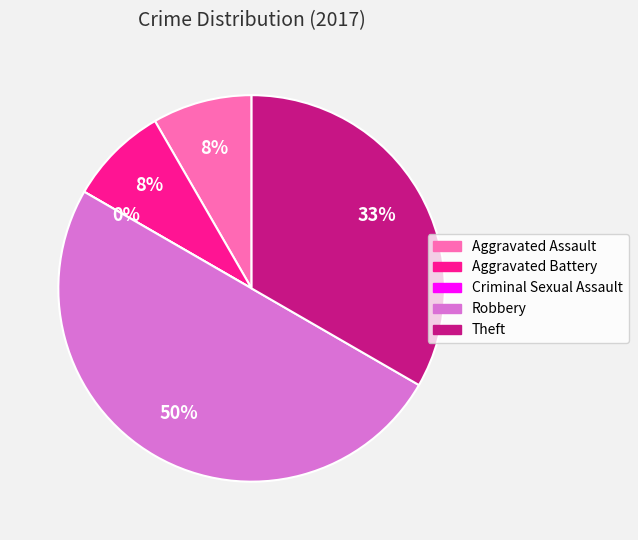

To the nearest percent, what is the difference between the largest and smallest slice percentages?

50%